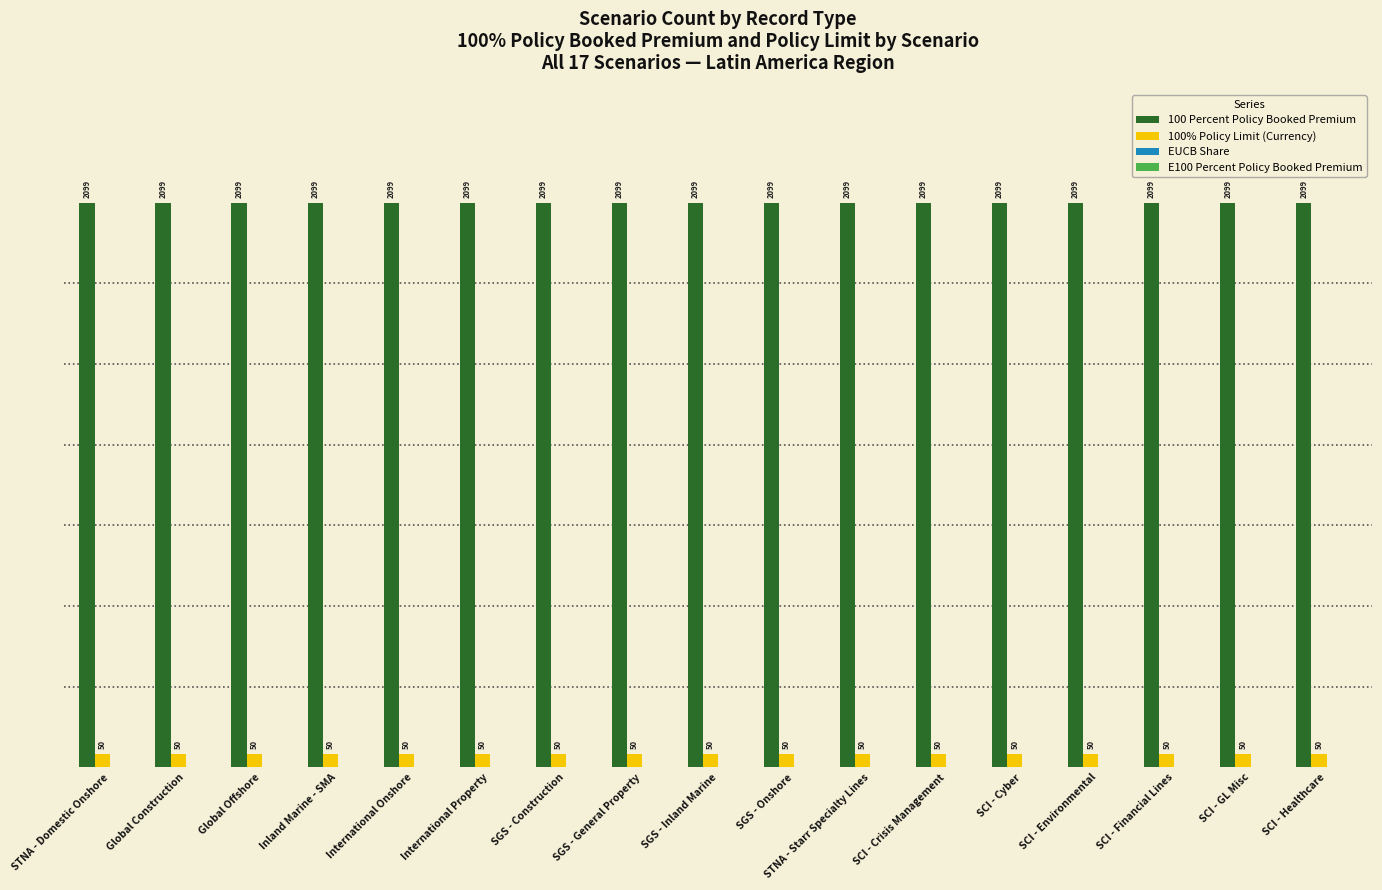

Does the chart contain any negative values?

No